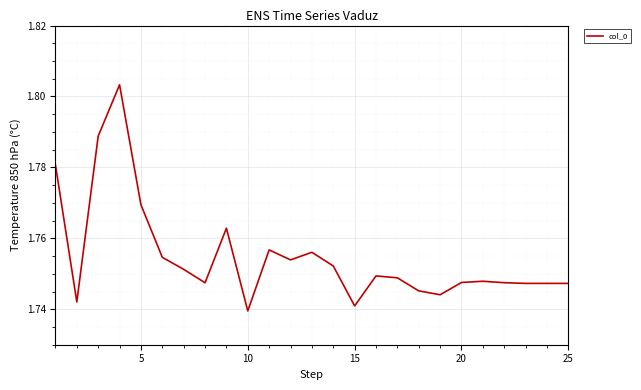

What is the difference between the maximum and minimum values?

0.1